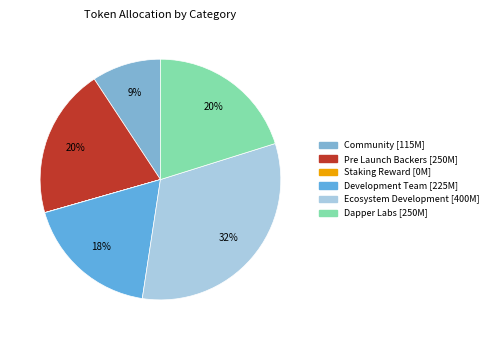

What is the total percentage of Development Team and Pre Launch Backers?

38.3%